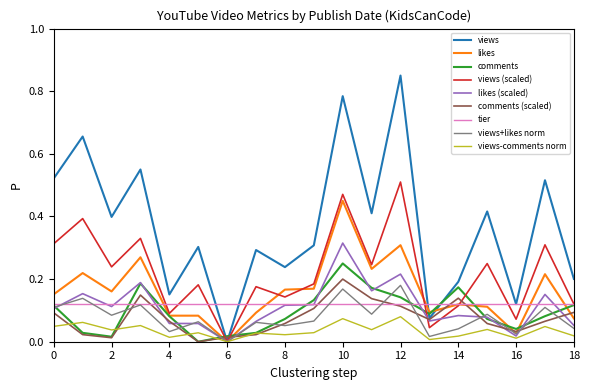

After their last crossing, which series has the higher values: comments or views?

views